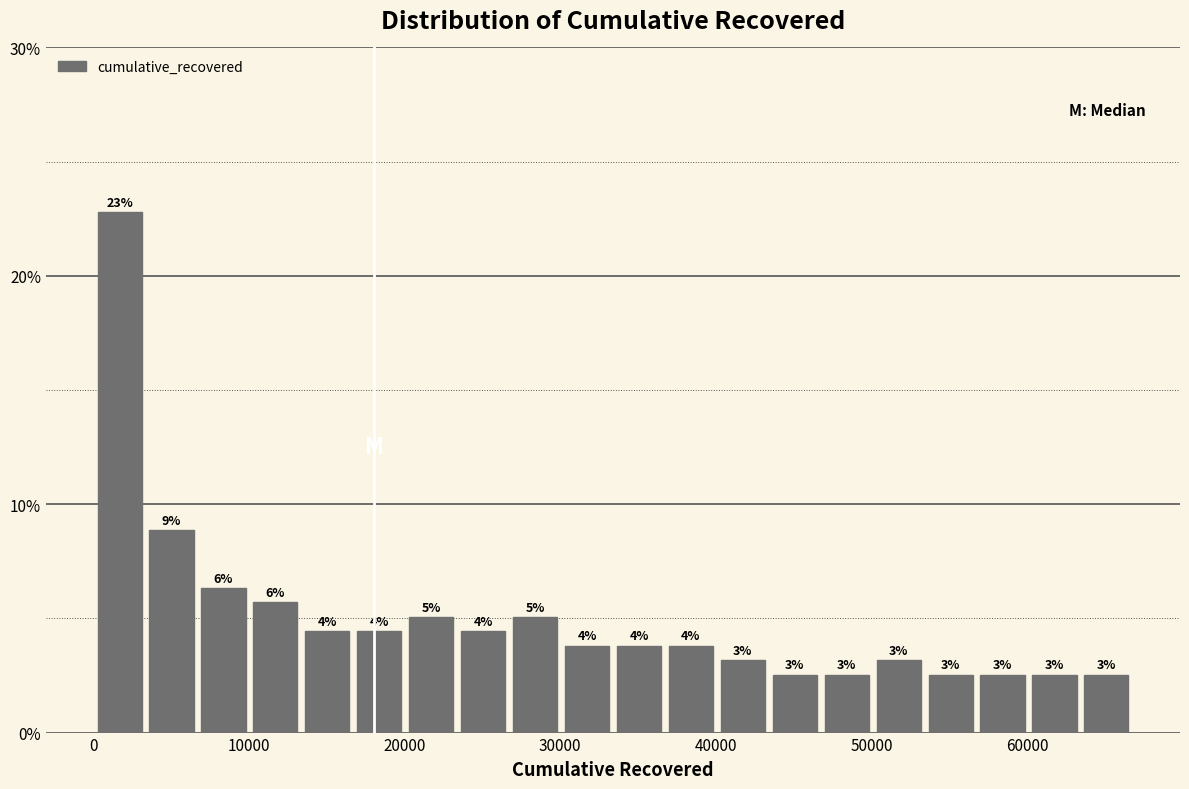

Read against the x-axis, roughly where is the centre of the tallest bar?

2000